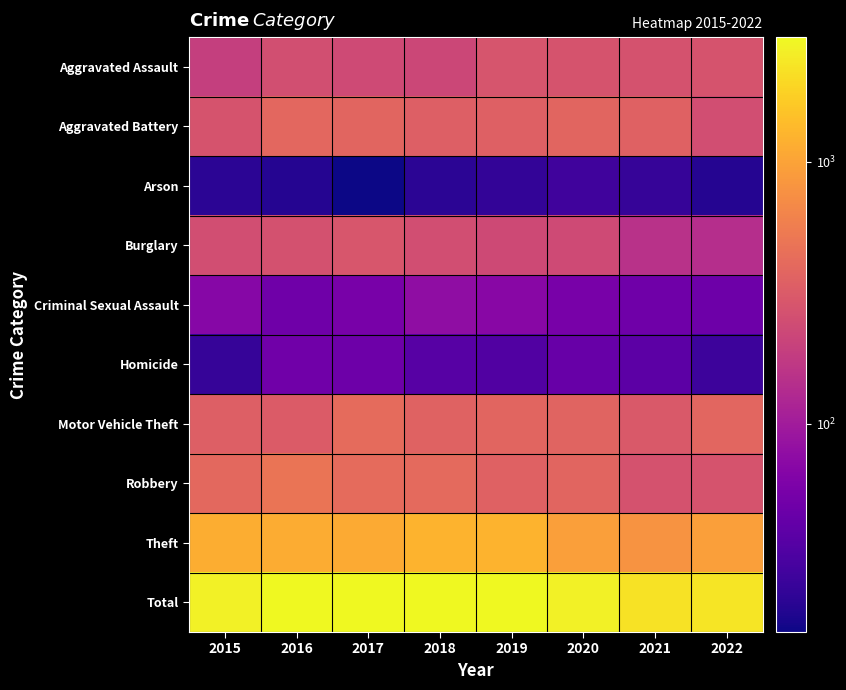

What is the smallest value displayed?

16